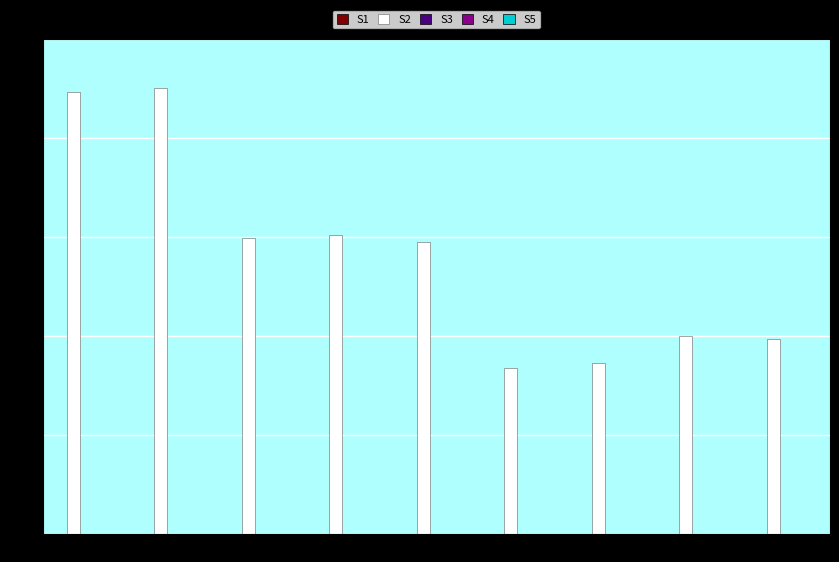

What is the value of the 5th bar from the left?

590